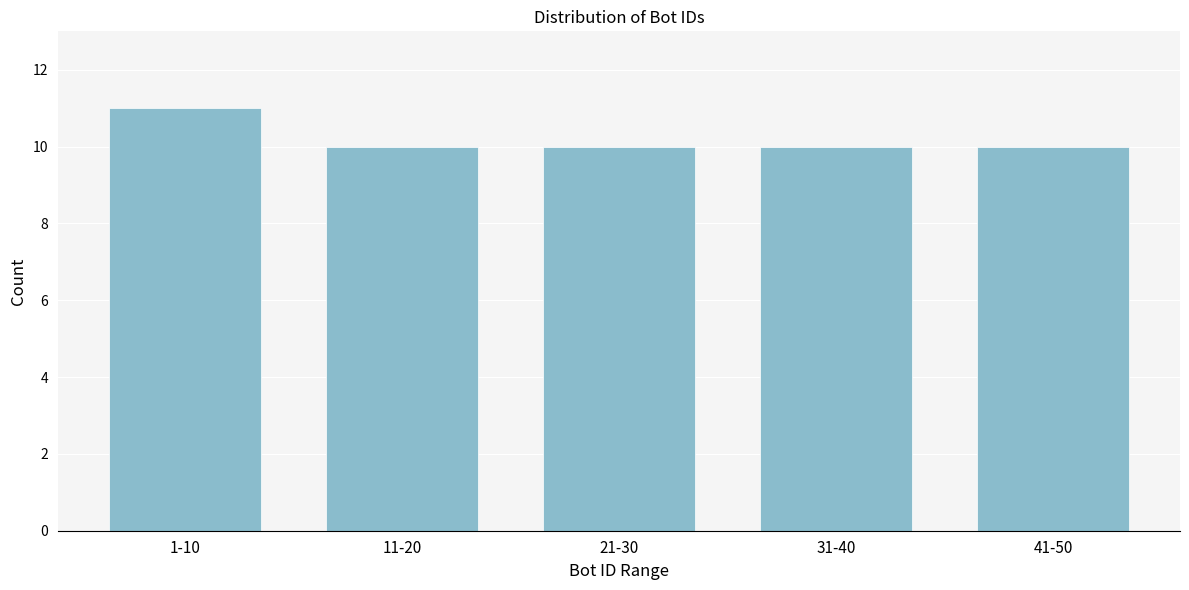

Reading left to right, extract all data points from this chart.

1-10=11	11-20=10	21-30=10	31-40=10	41-50=10